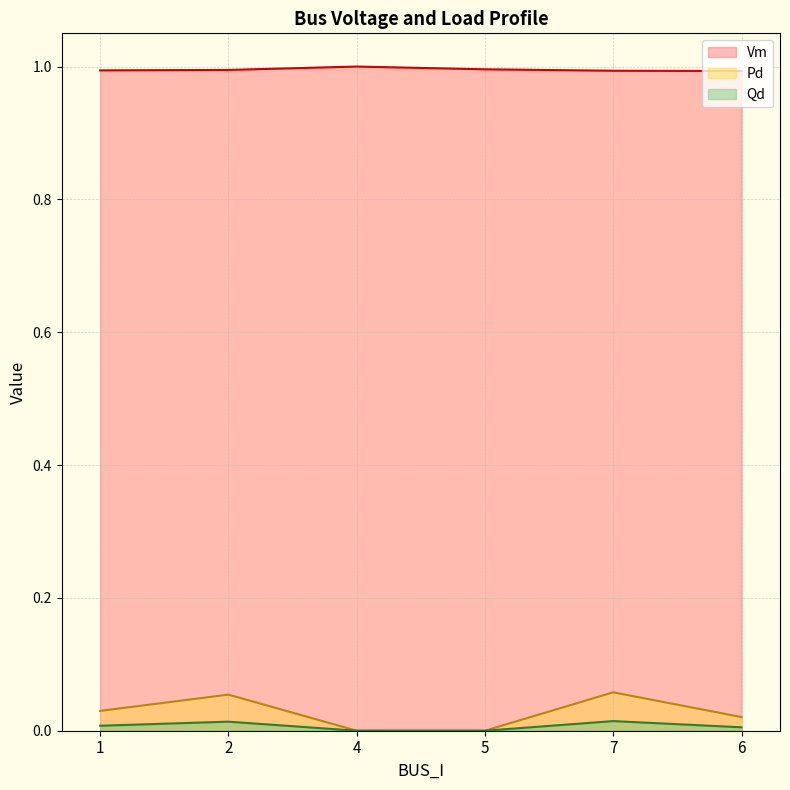

Where is Vm nearest to the value 0?

6